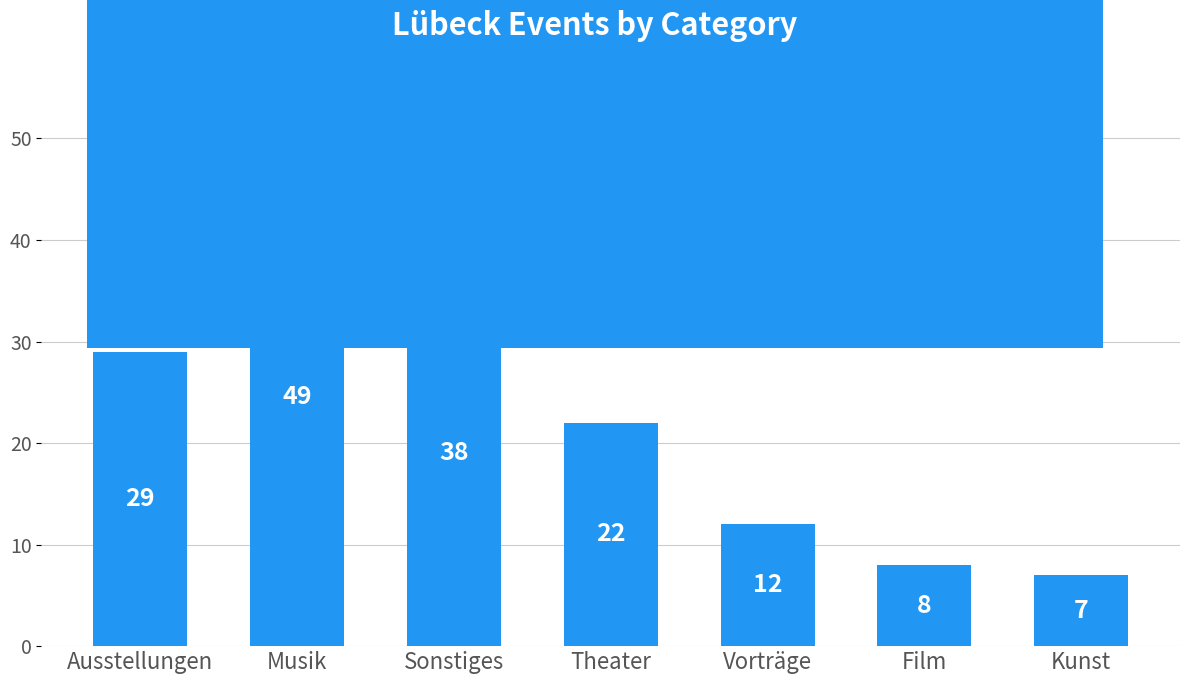

Reading right to left, transcribe all the data shown in this chart.

Kunst=7	Film=8	Vorträge=12	Theater=22	Sonstiges=38	Musik=49	Ausstellungen=29